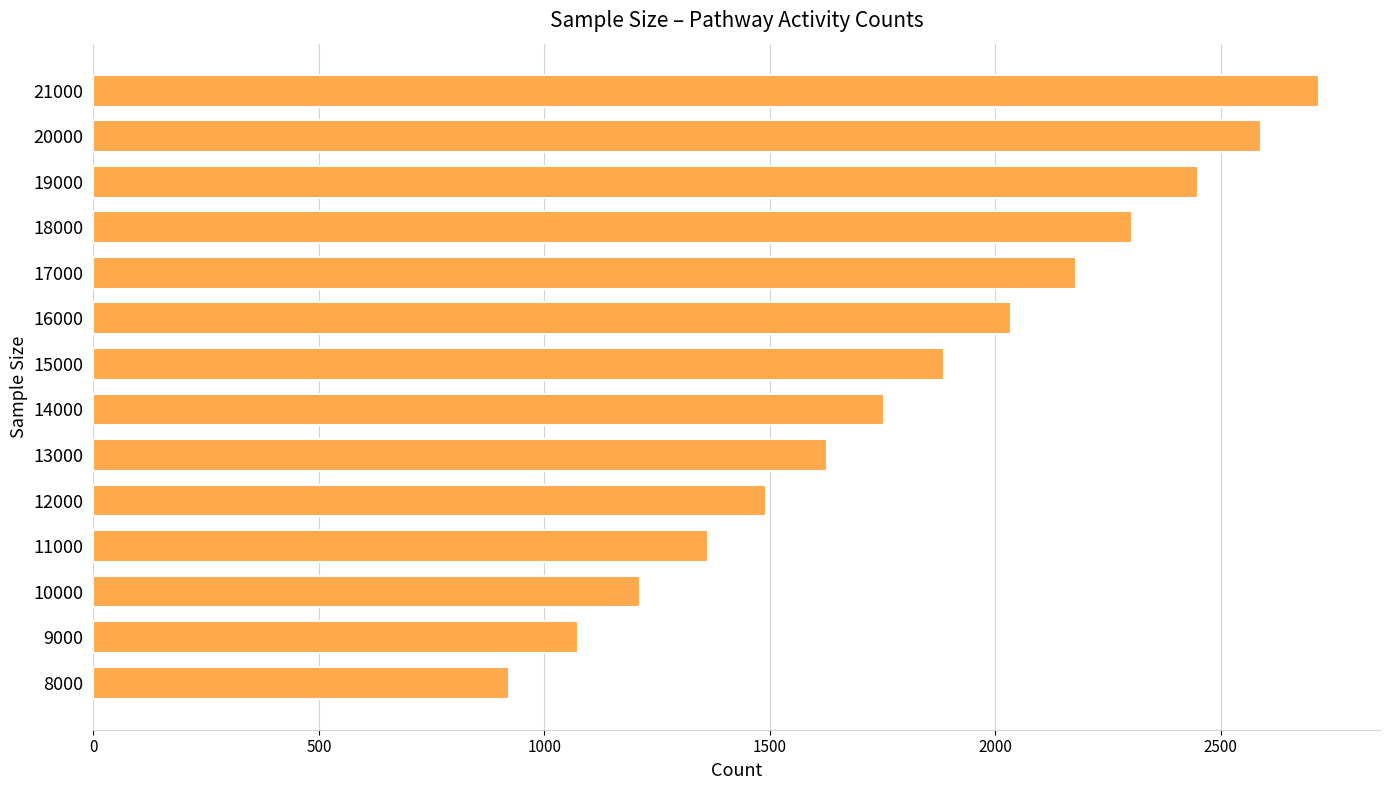

List the labels in order of value, smallest first.

8000, 9000, 10000, 11000, 12000, 13000, 14000, 15000, 16000, 17000, 18000, 19000, 20000, 21000